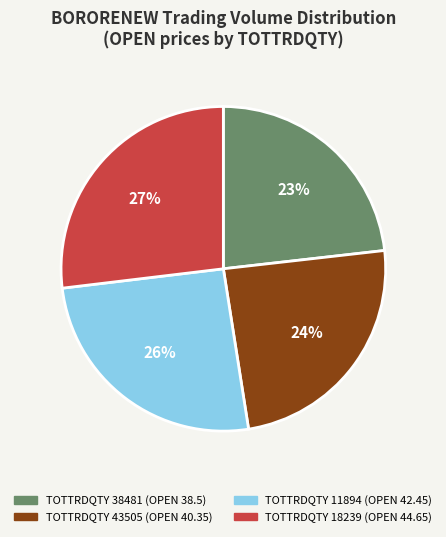

Does any single category account for the majority?

No